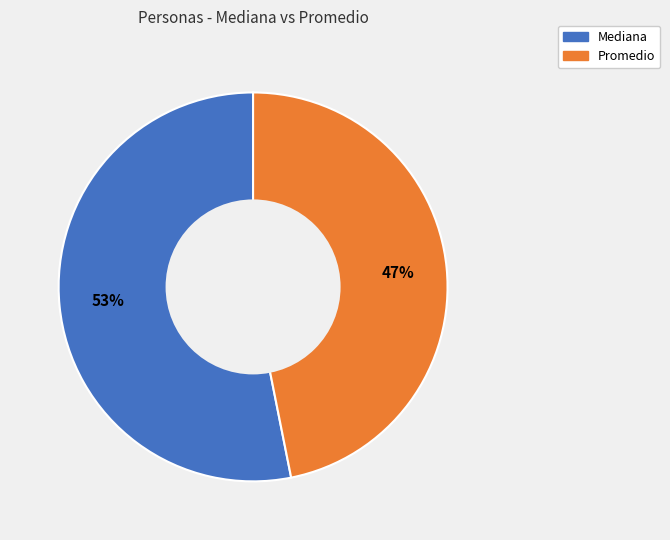

Does Promedio account for over 50% of the chart?

No